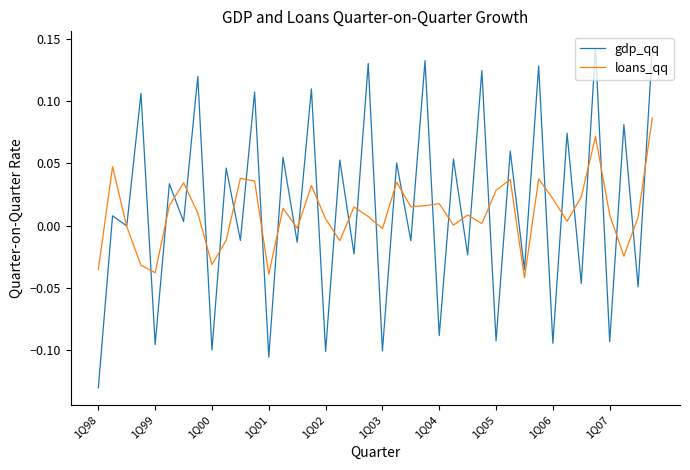

Which series has the largest range (max minus min)?

gdp_qq